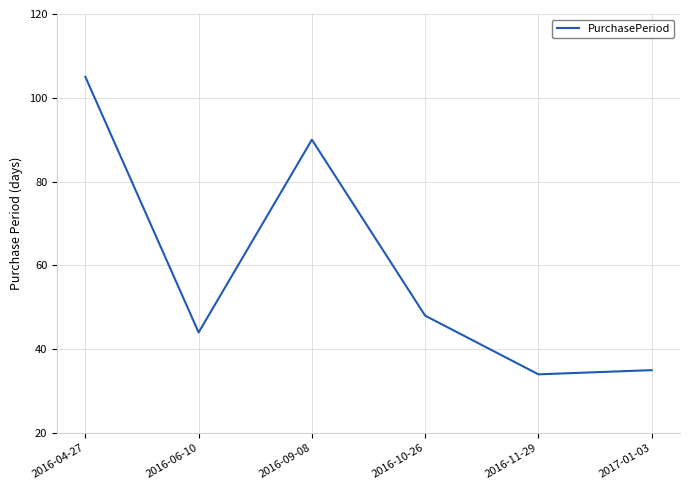

What is the change in value from 2016-04-27 to 2017-01-03?

-70